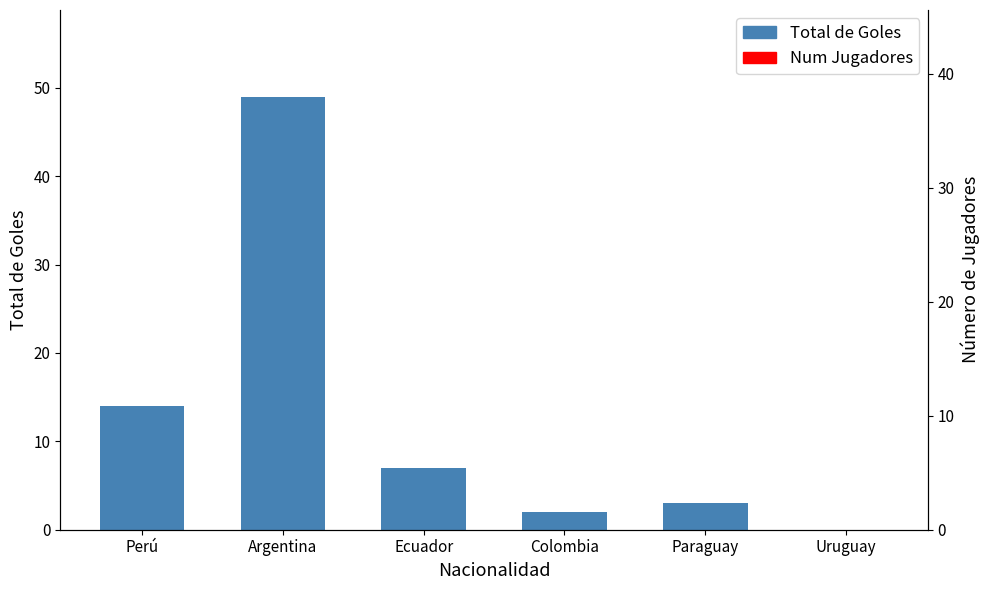

Is the value of Total de Goles at Paraguay greater than the value of Num Jugadores at Perú?

No